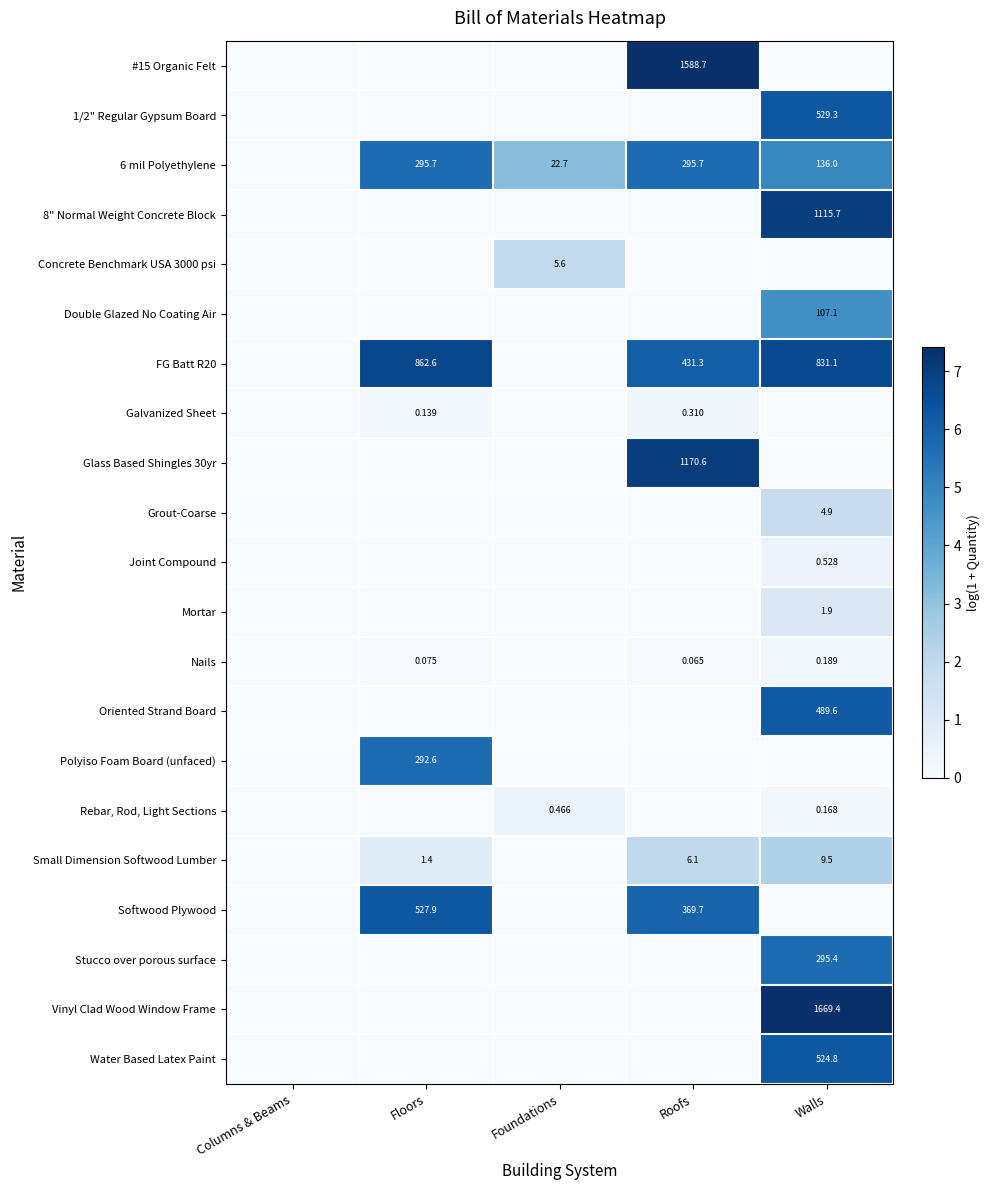

What is the greatest value displayed?

7.4